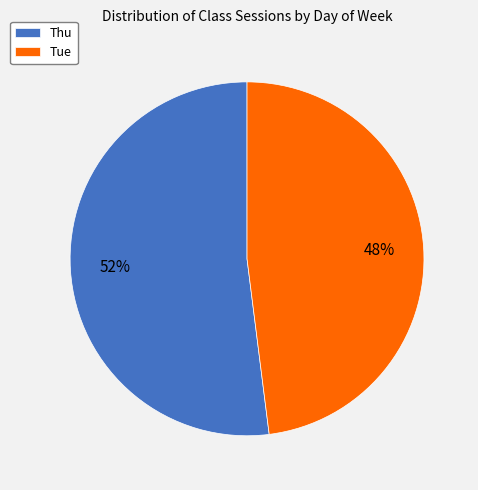

Count the number of slices in the pie.

2